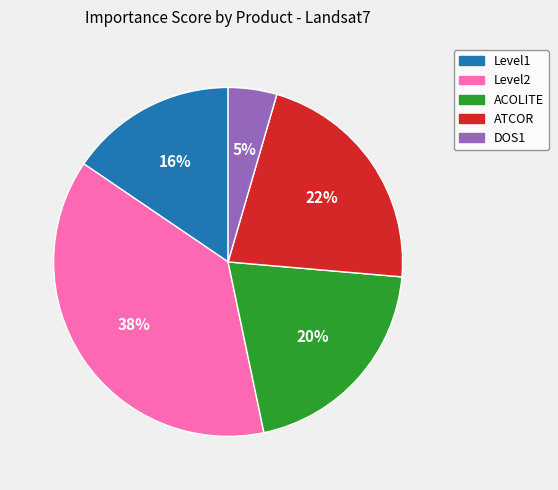

To the nearest percent, what is the average slice percentage?

20%